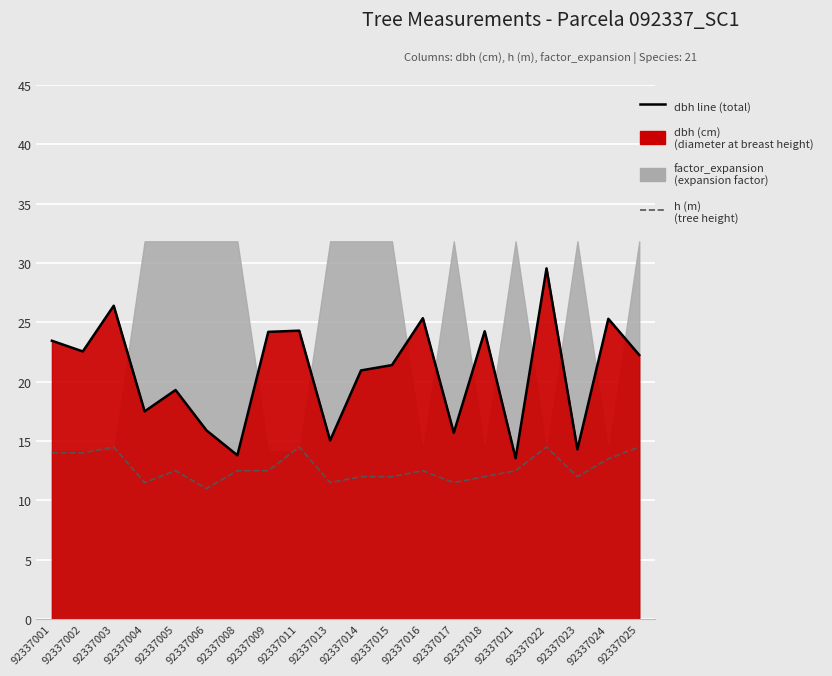

What is the difference between the maximum and minimum values in the h (m) series?

3.5